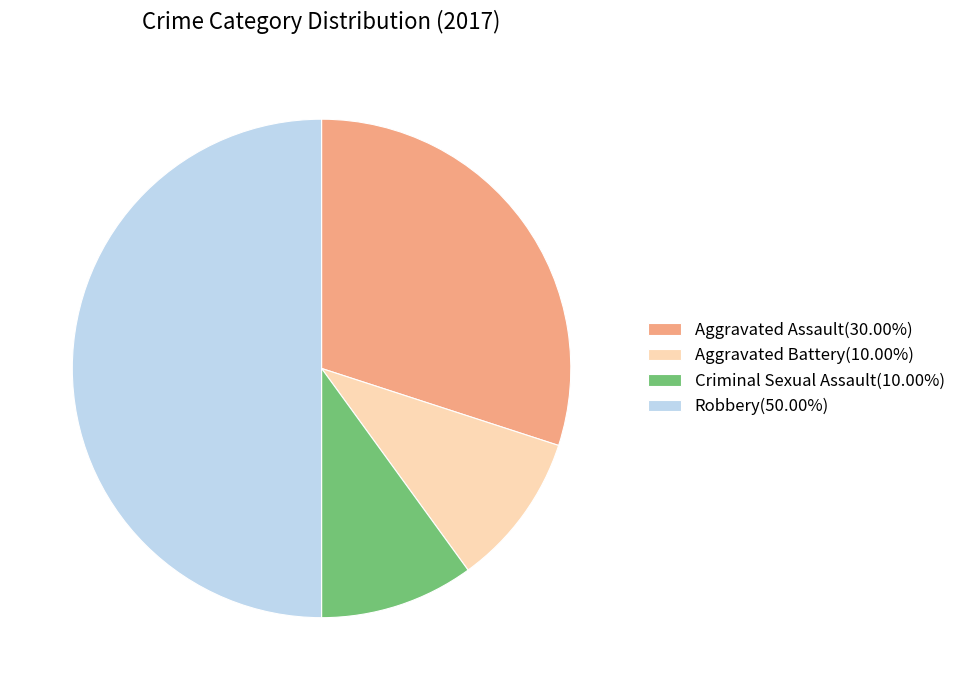

Do Aggravated Battery(10.00%) and Robbery(50.00%) together represent more than half of the pie?

Yes